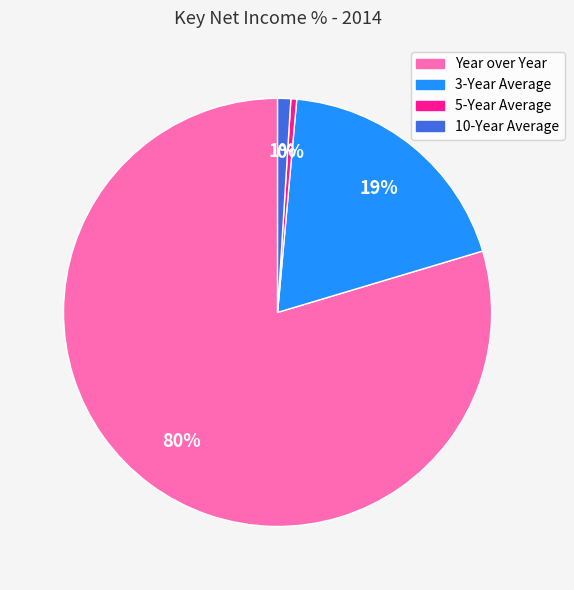

Combined, do 5-Year Average and 10-Year Average account for over 50%?

No